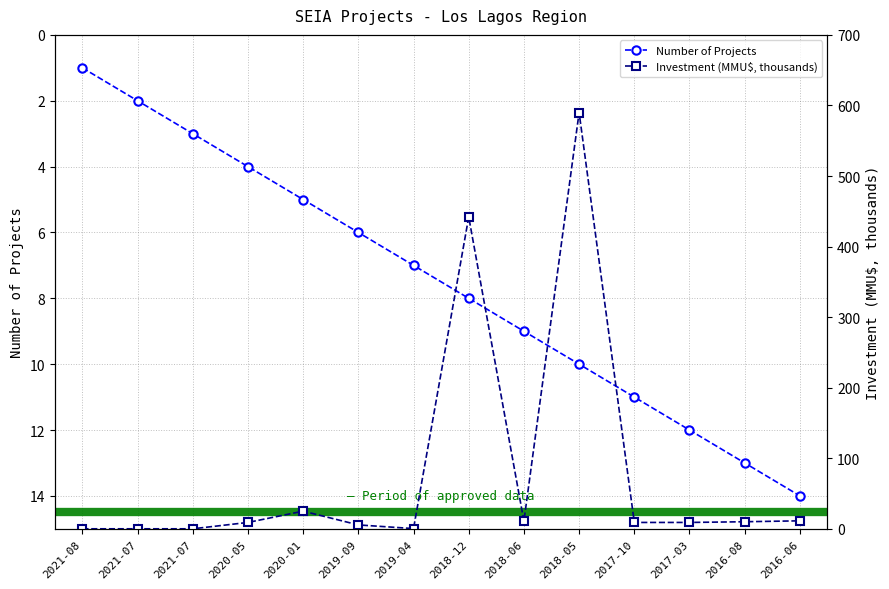

What is the label of the 10th point from the right?

2020-01